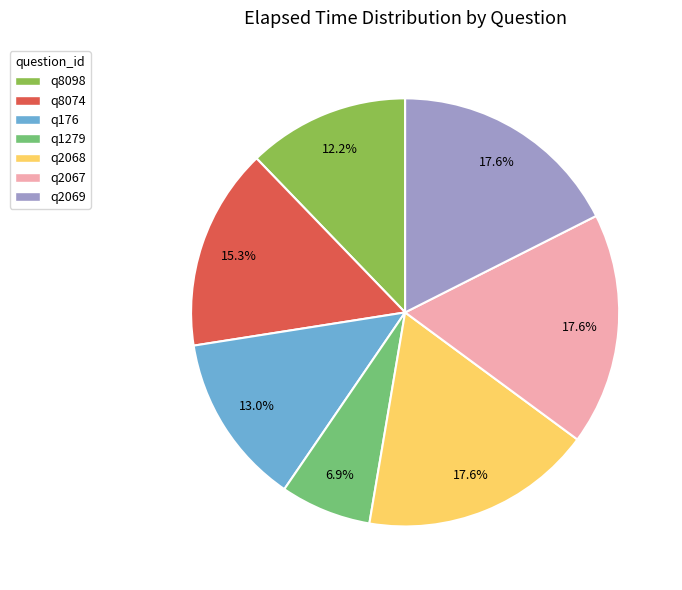

How many slices are in this pie chart?

7